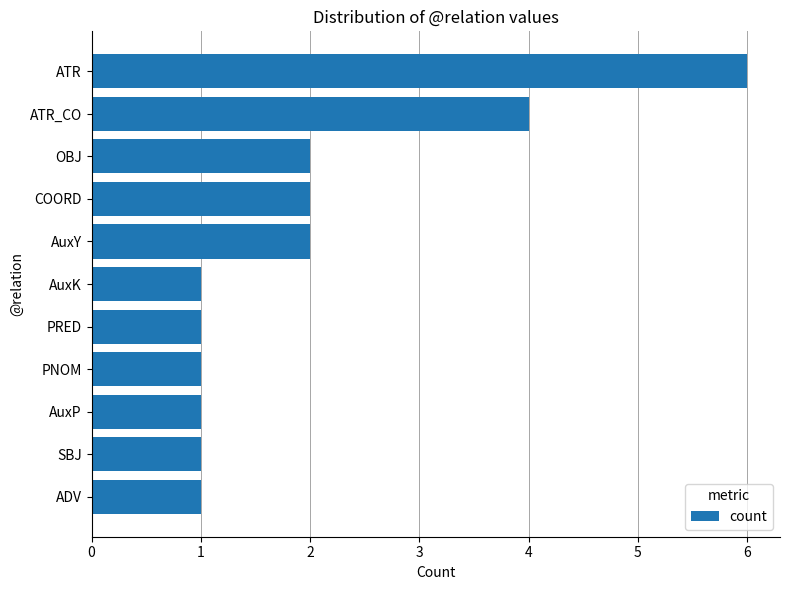

What is the change in value from PNOM to OBJ?

+1